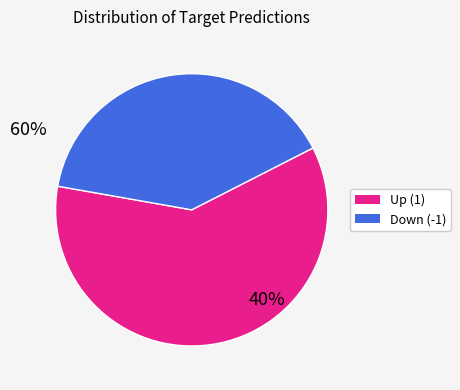

Between Down (-1) and Up (1), which is larger?

Up (1)